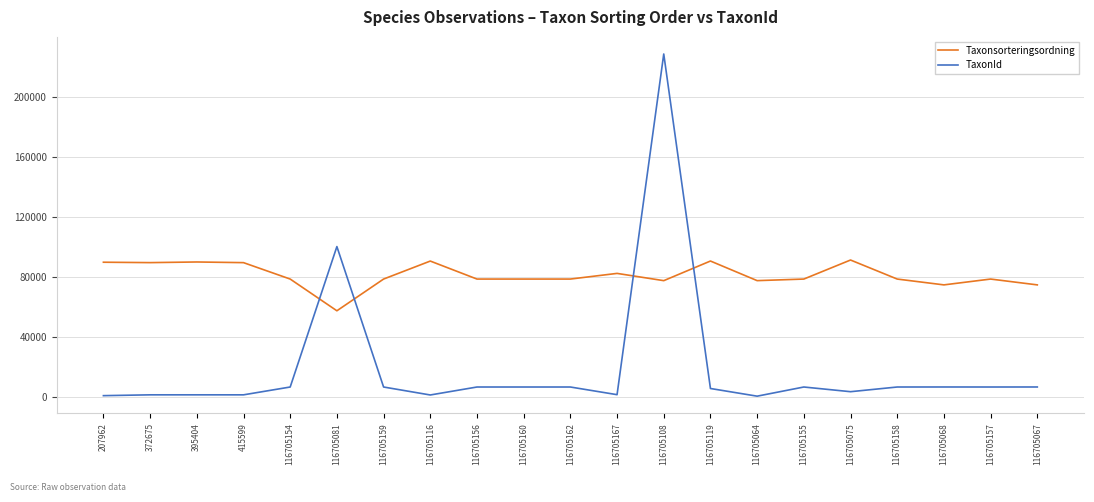

Does the chart have visible grid lines?

Yes